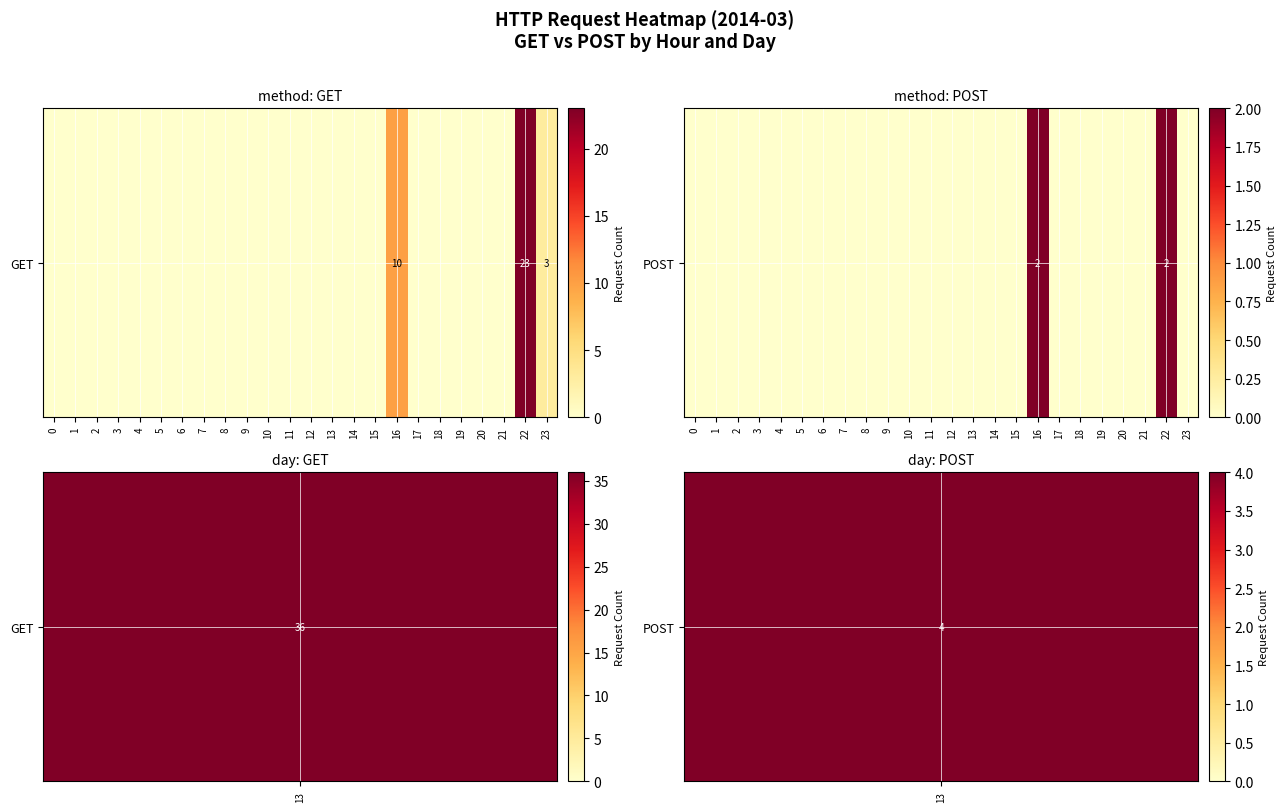

What is the sum of the values at 9 and 22?

2